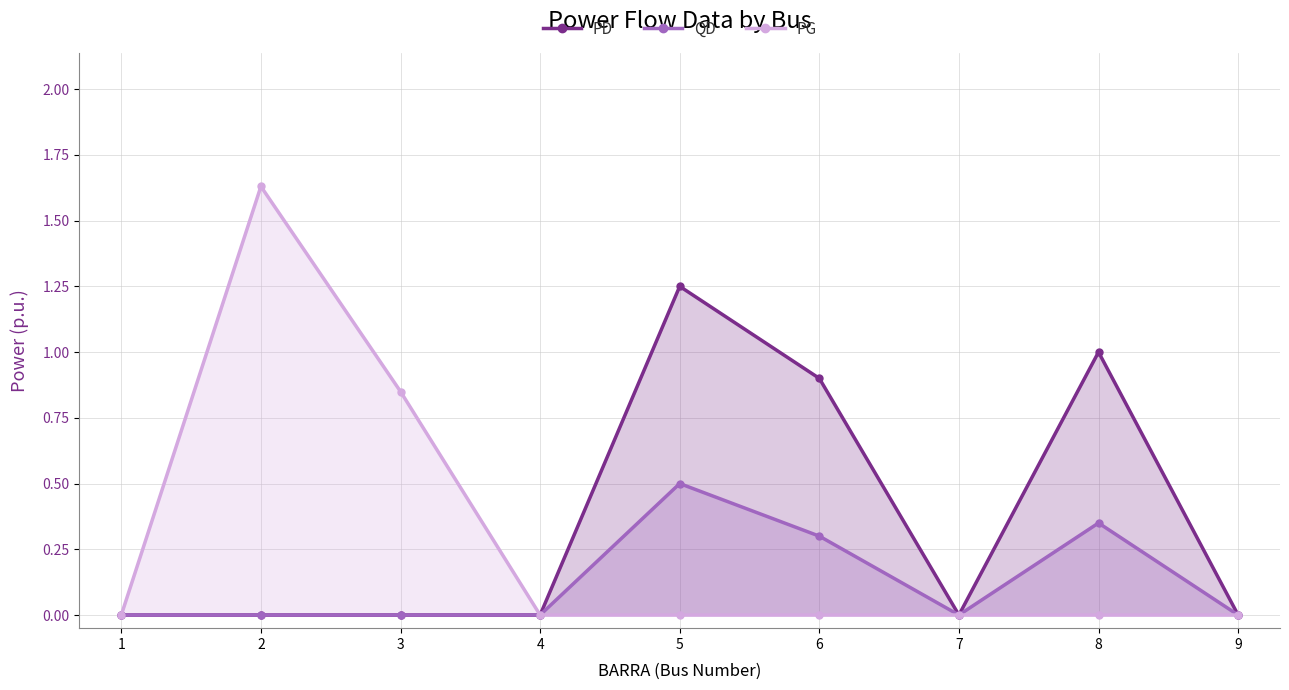

At which label is PG closest to 0?

1